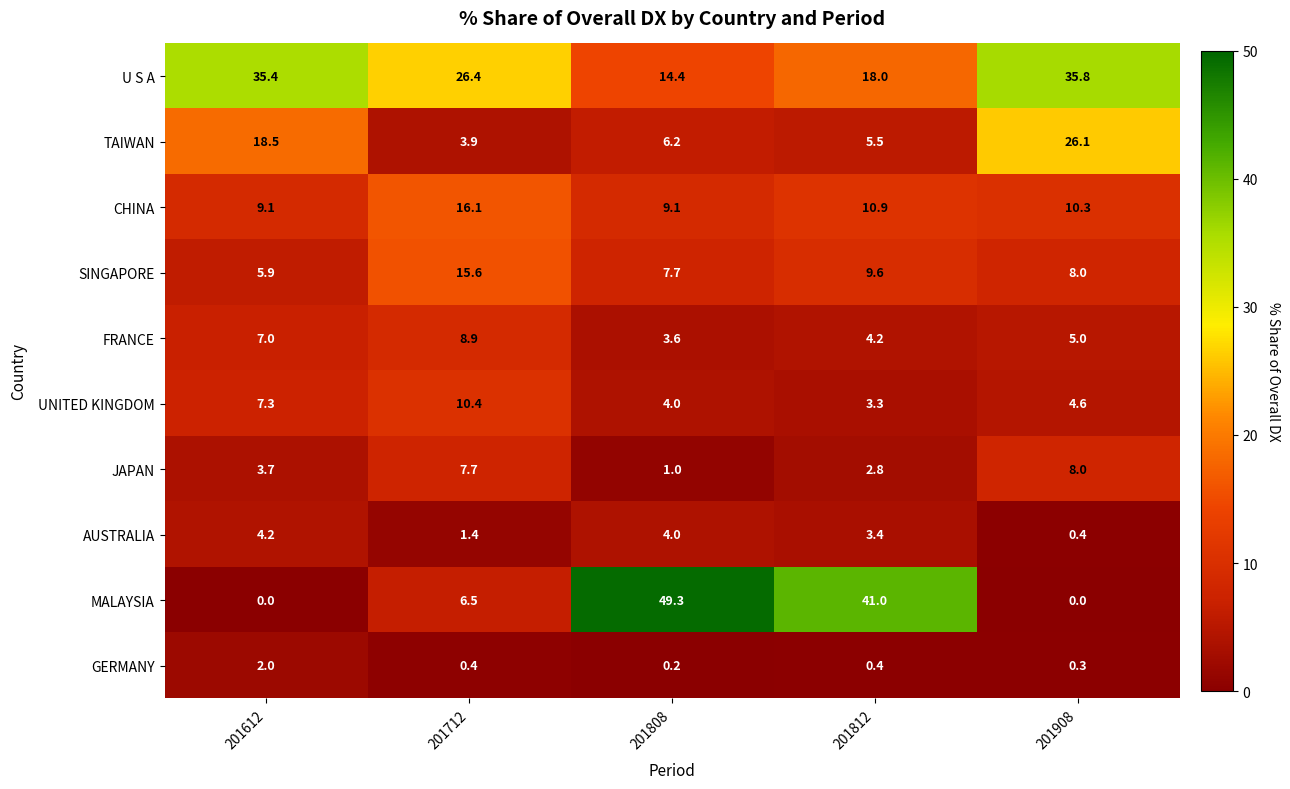

Which series has the widest spread of values?

MALAYSIA